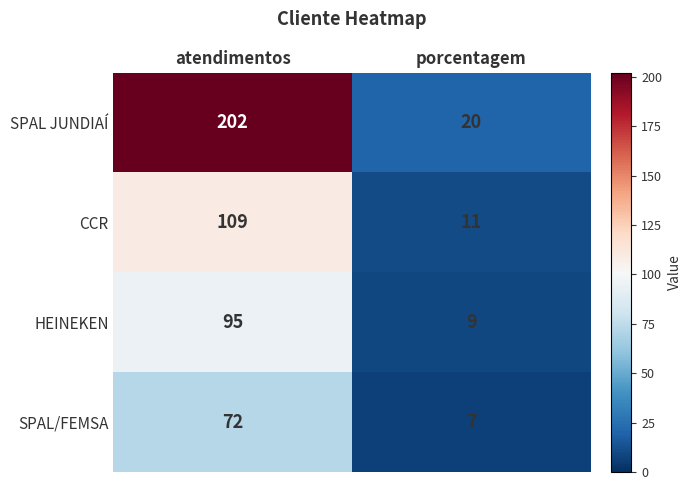

What is the spread (max minus min) of values at atendimentos?

130